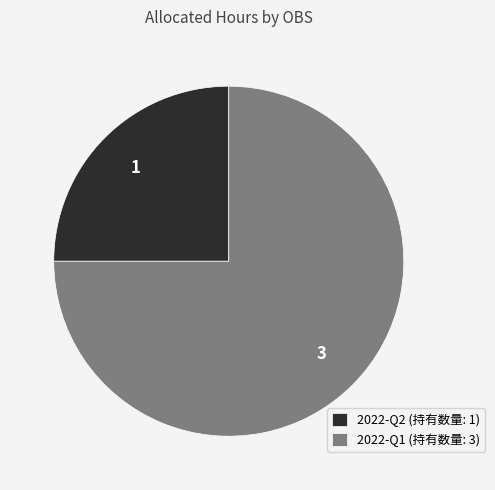

Is the sum of 2022-Q1 (持有数量: 3) and 2022-Q2 (持有数量: 1) greater than half?

Yes